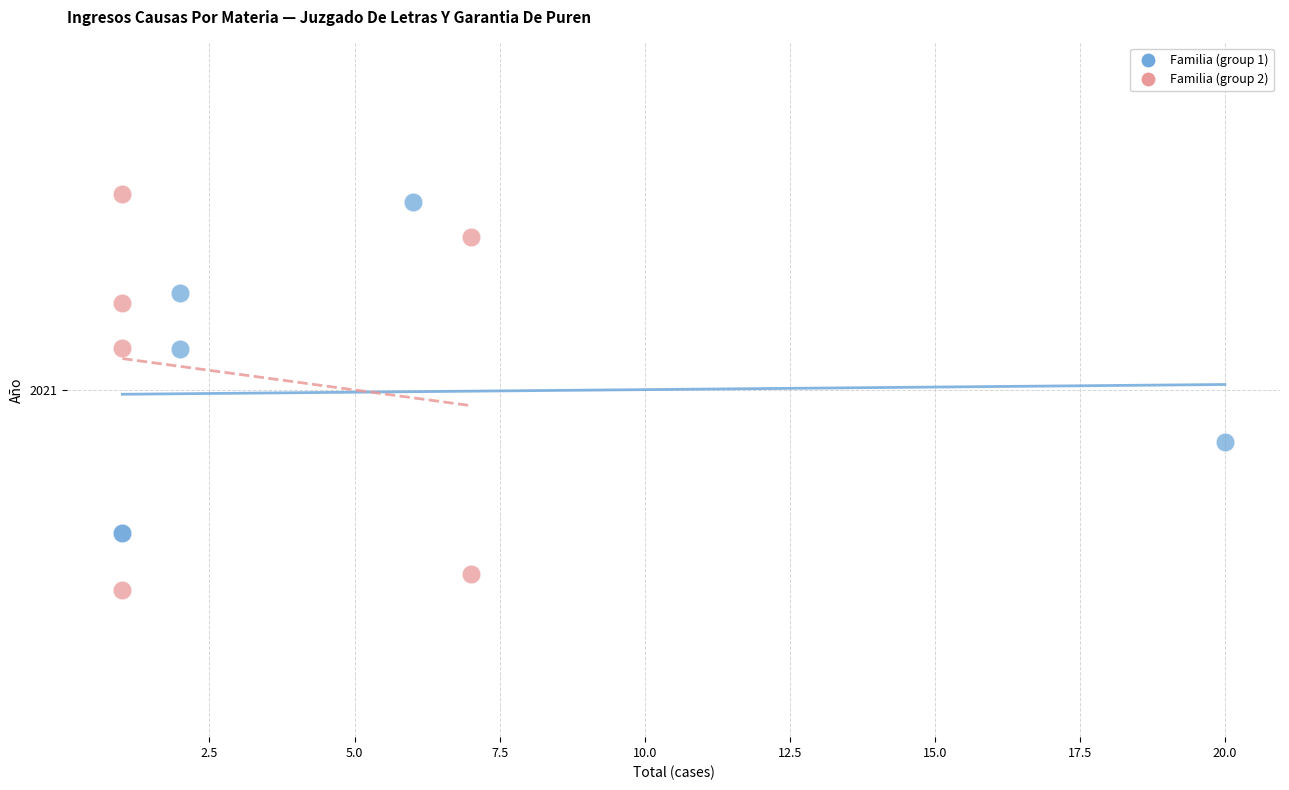

Which series contains the lowest Y value?

Familia (group 2)